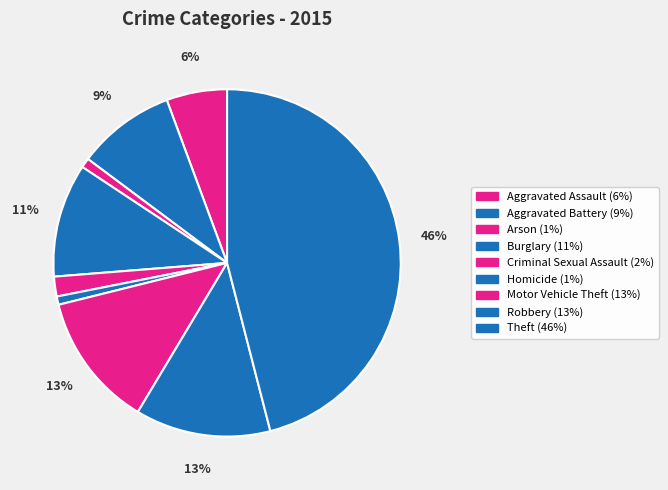

The Burglary slice represents 11% of the pie. True or false?

True